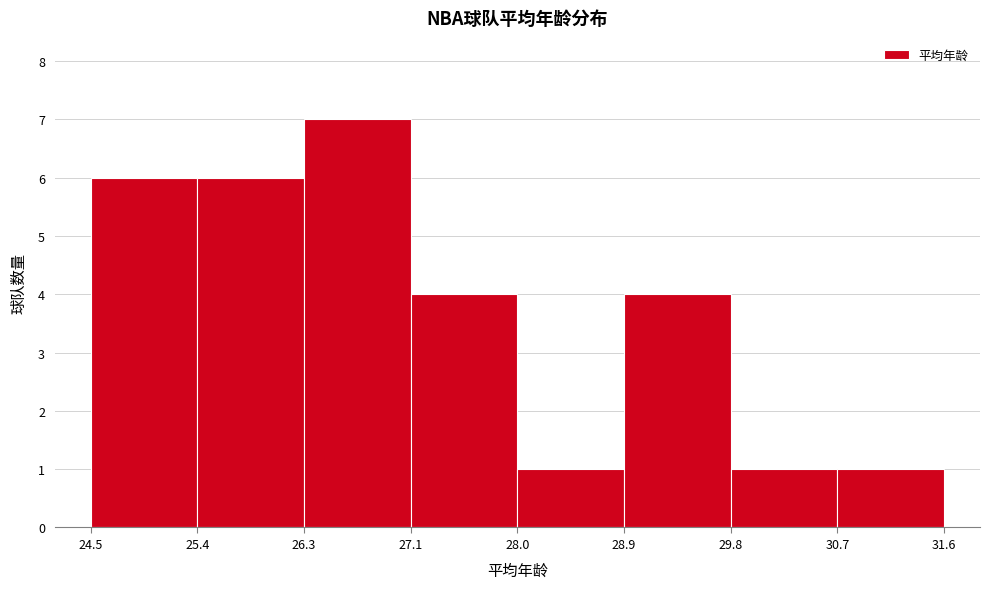

What is the height of the bar covering 29.8 to 30.7 on the x-axis? The values are not printed on the chart, so give them approximately, as read against the axis.

1